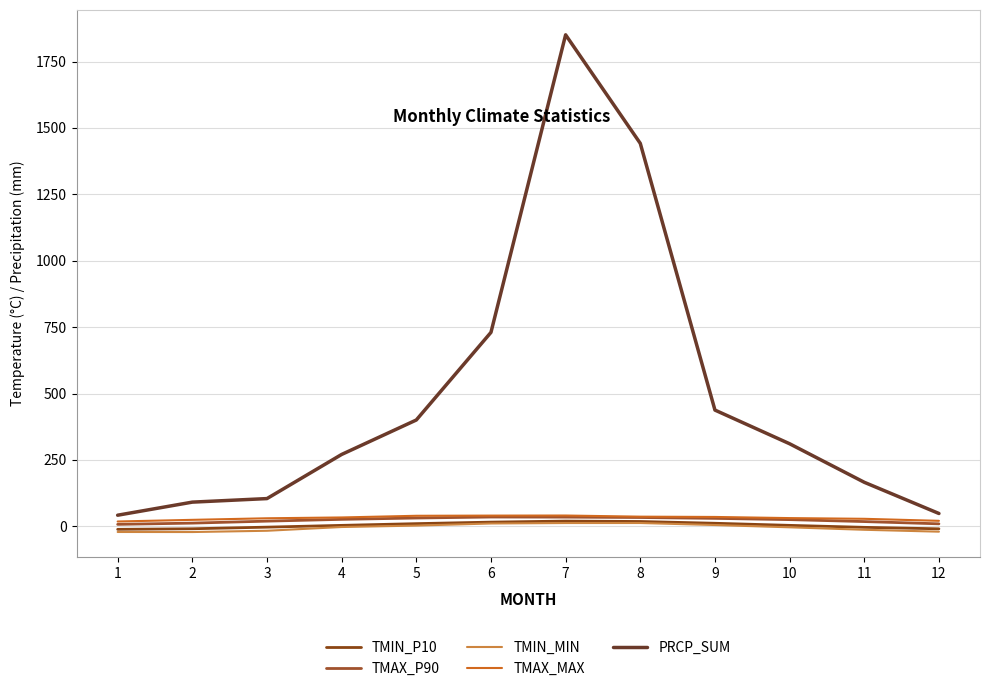

Is the value of TMIN_MIN at 10 greater than the value of TMIN_P10 at 8?

No